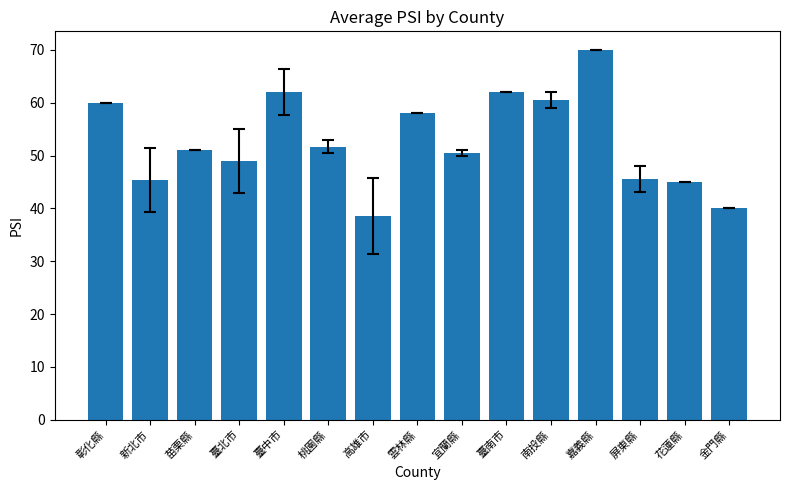

Which label corresponds to the largest value in the chart?

嘉義縣